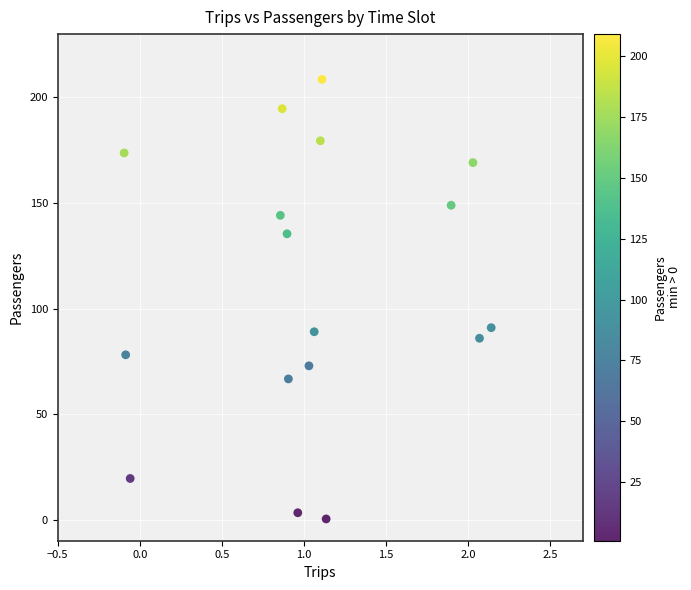

What is the range of X values (max minus min)?

2.2